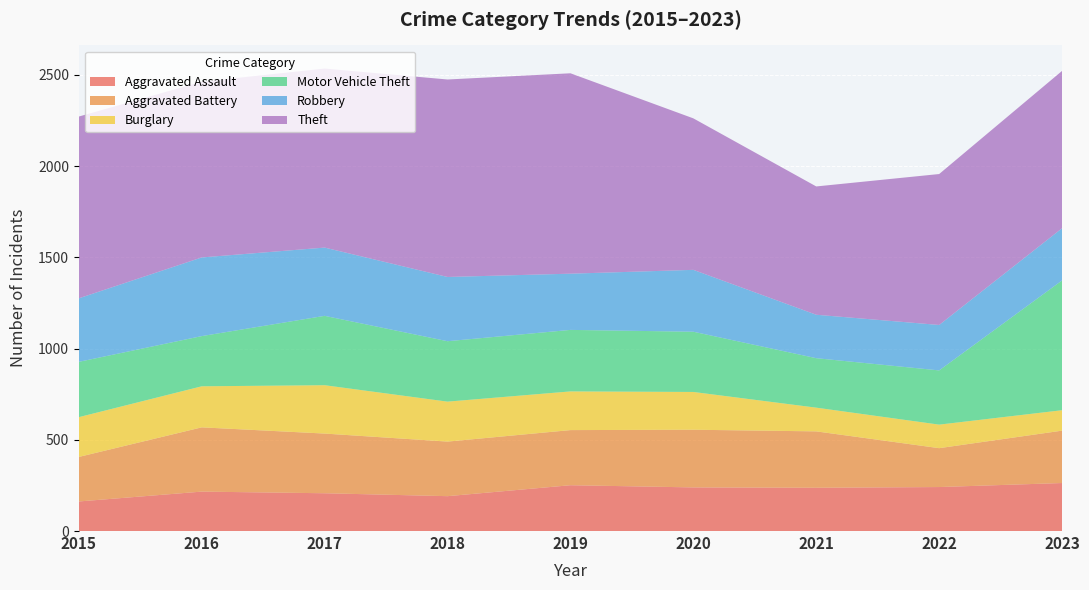

Reading left to right, what are all the values shown in this chart?

Aggravated Assault: 2015=162	2016=216	2017=207	2018=191	2019=251	2020=239	2021=237	2022=241	2023=263
Aggravated Battery: 2015=244	2016=352	2017=327	2018=299	2019=302	2020=316	2021=309	2022=213	2023=287
Burglary: 2015=218	2016=225	2017=265	2018=219	2019=212	2020=207	2021=130	2022=129	2023=112
Motor Vehicle Theft: 2015=303	2016=275	2017=380	2018=331	2019=337	2020=330	2021=271	2022=297	2023=711
Robbery: 2015=348	2016=431	2017=374	2018=352	2019=308	2020=339	2021=238	2022=249	2023=286
Theft: 2015=996	2016=963	2017=981	2018=1082	2019=1098	2020=830	2021=703	2022=827	2023=862